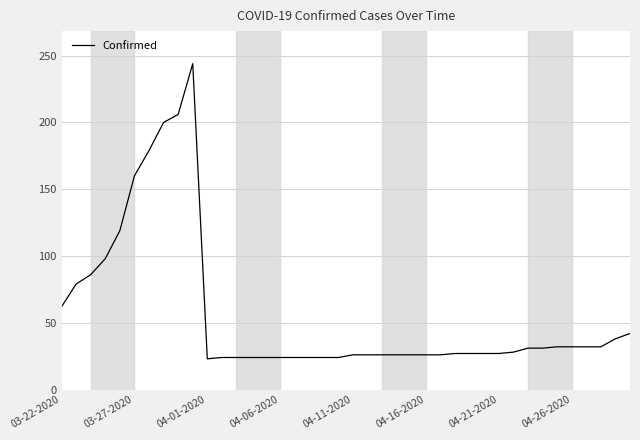

What is the minimum value shown in the chart?

23